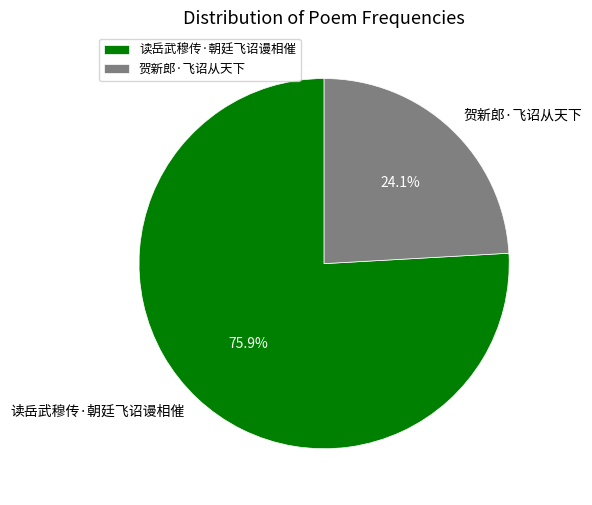

Approximately how many times larger is the value at 贺新郎·飞诏从天下 compared to 读岳武穆传·朝廷飞诏谩相催?

0.3